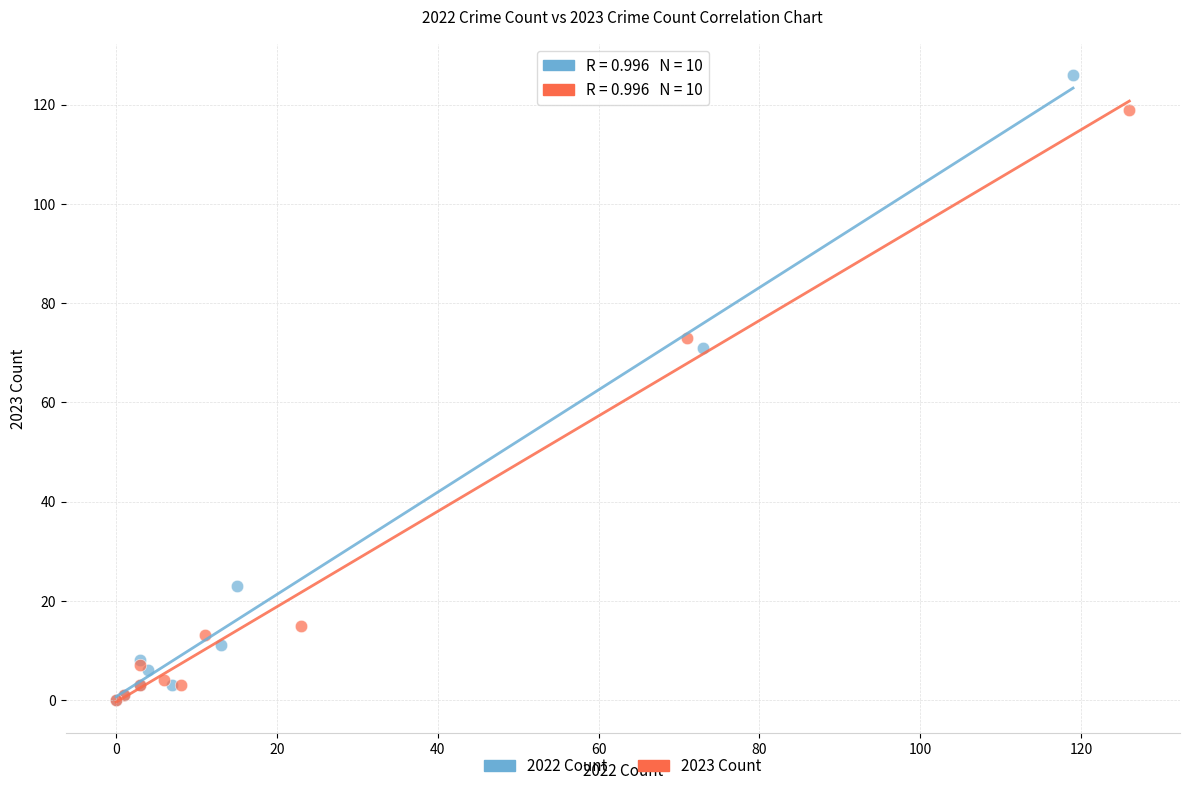

Which series has the largest Y range (max minus min)?

2022 Count